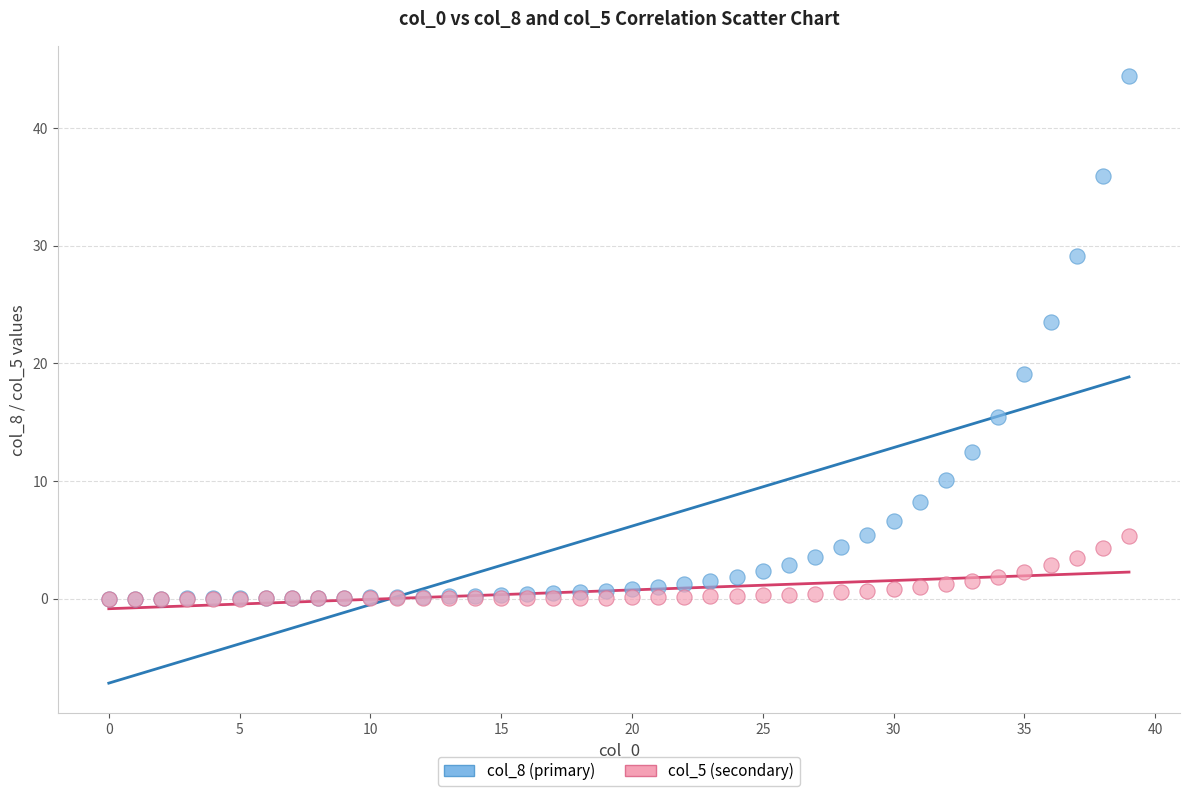

Which series has the widest spread of Y values?

col_8 (primary)